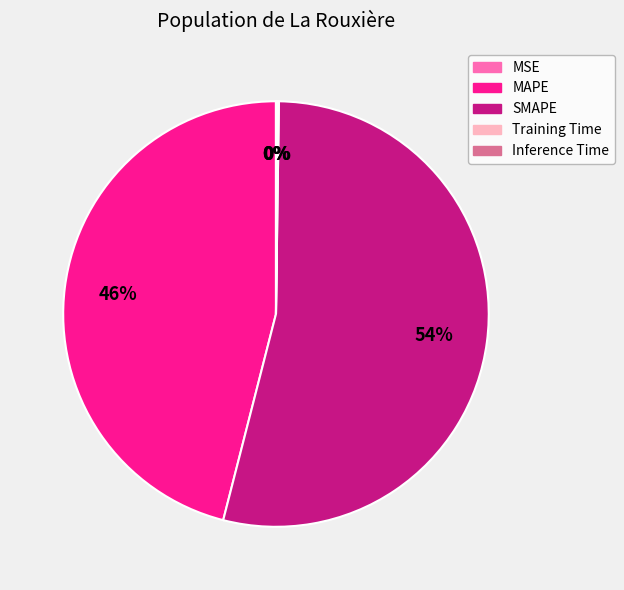

Which slice represents more than half of the pie?

SMAPE